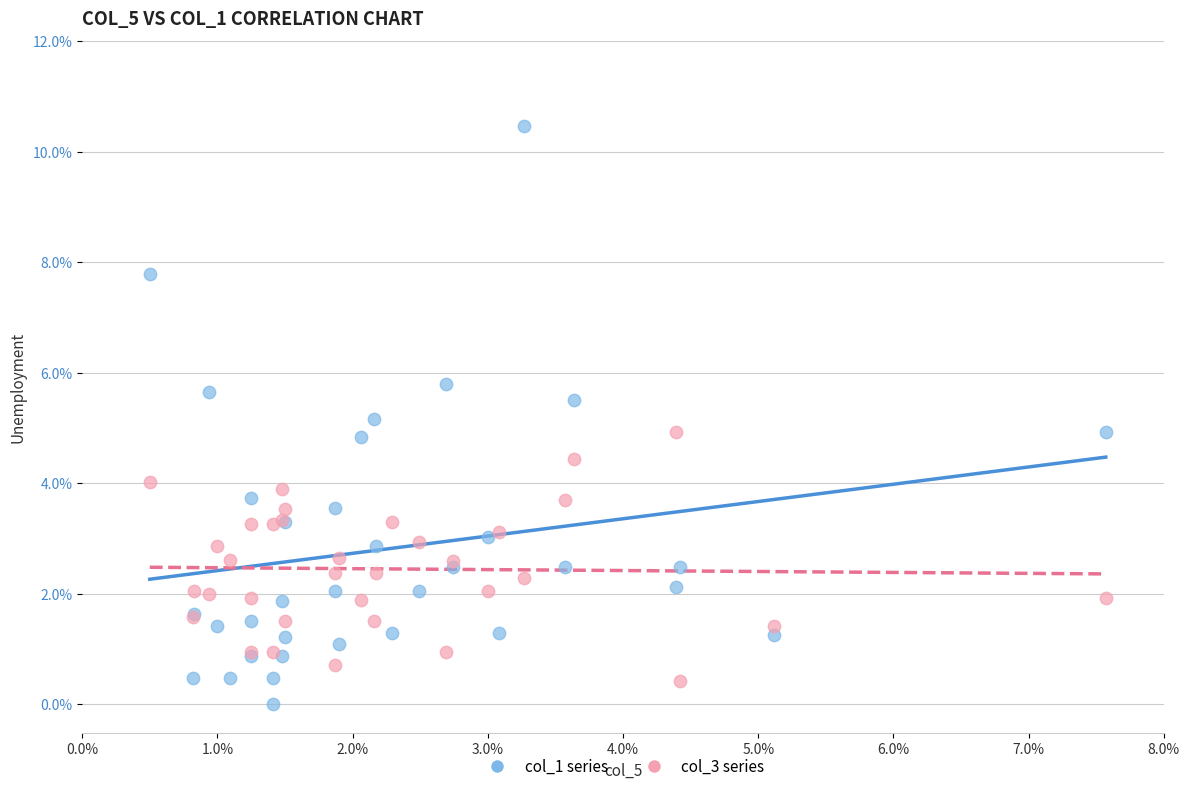

Which series has the largest Y range (max minus min)?

col_1 series